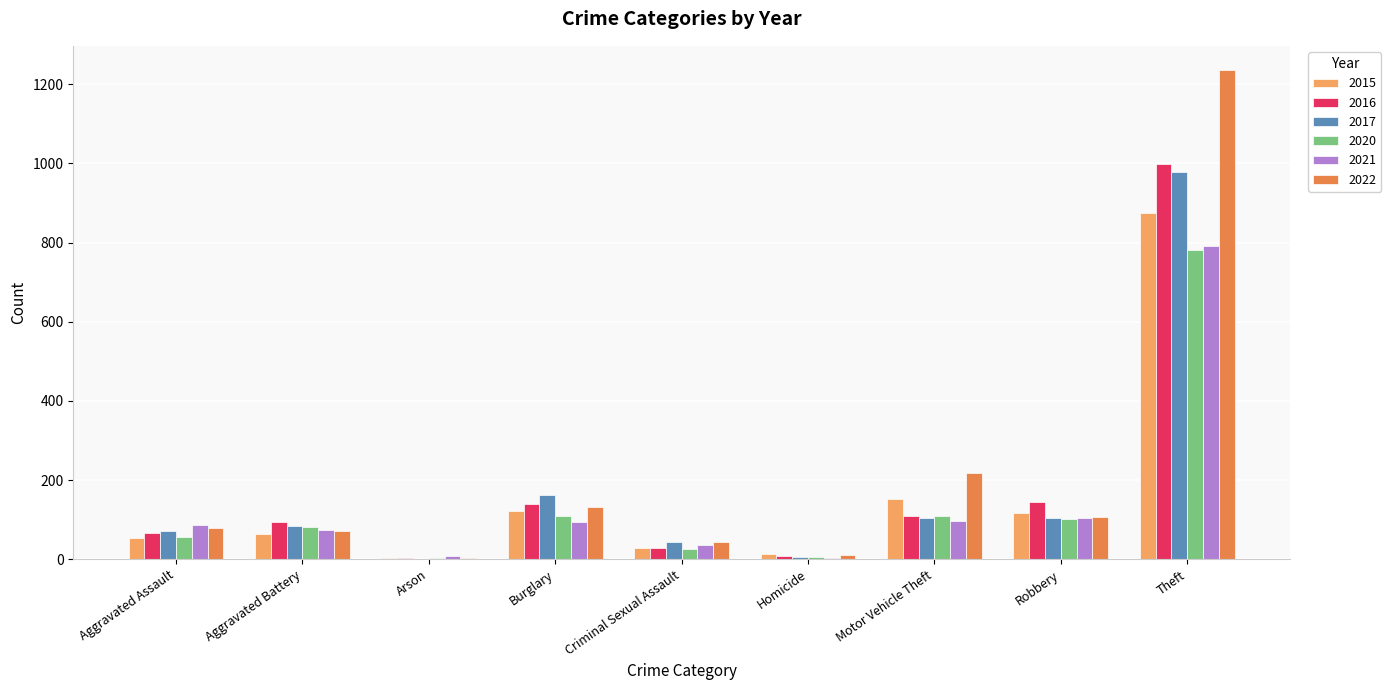

The 2016 series shows 239 at Burglary. True or false?

False